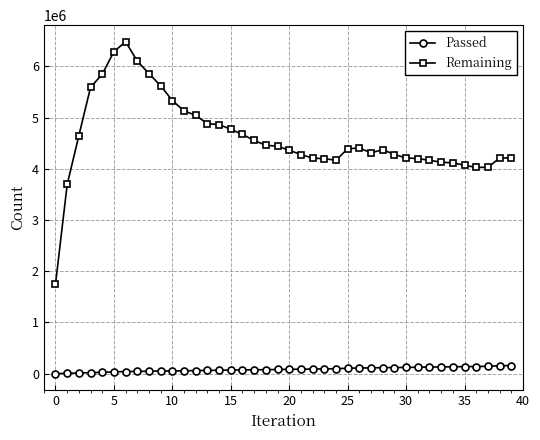

What is the maximum value shown in the chart?

6482759